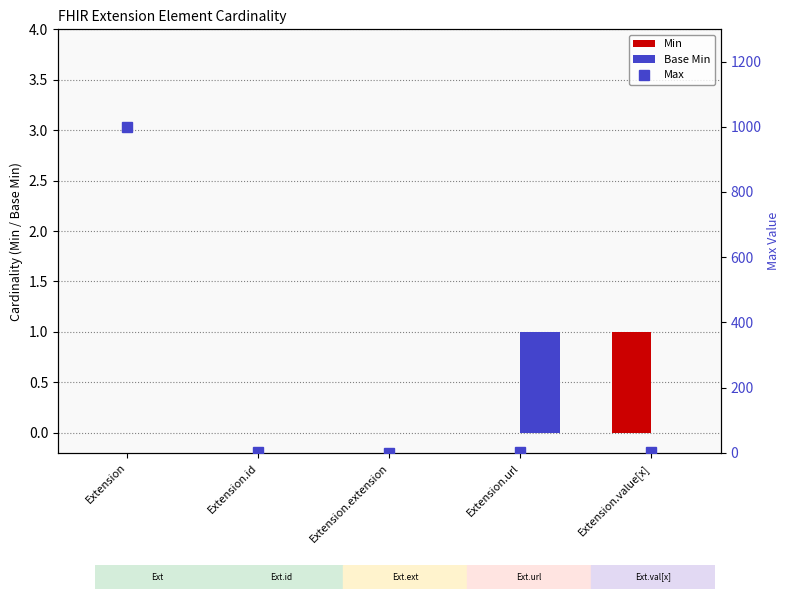

Reading left to right, what are all the values shown in this chart?

Min: Extension=0	Extension.id=0	Extension.extension=0	Extension.url=0	Extension.value[x]=1
Base Min: Extension=0	Extension.id=0	Extension.extension=0	Extension.url=1	Extension.value[x]=0
Max: Extension=999	Extension.id=1	Extension.extension=0	Extension.url=1	Extension.value[x]=1